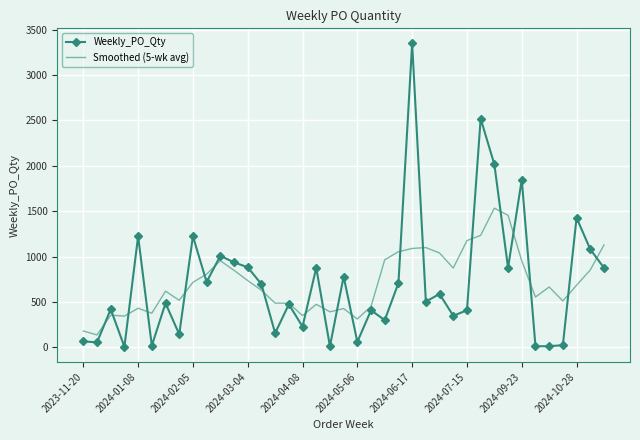

Rank the series by their maximum value, from highest to lowest.

Weekly_PO_Qty, Smoothed (5-wk avg)